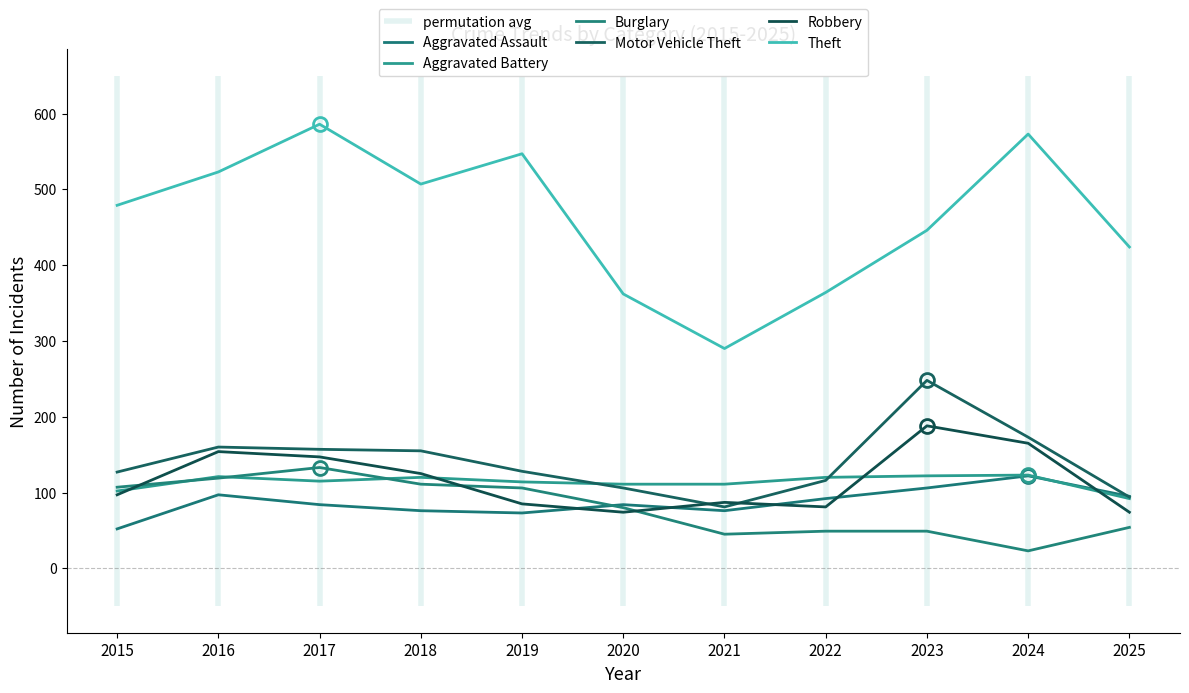

Which series has the largest total across all categories?

Theft